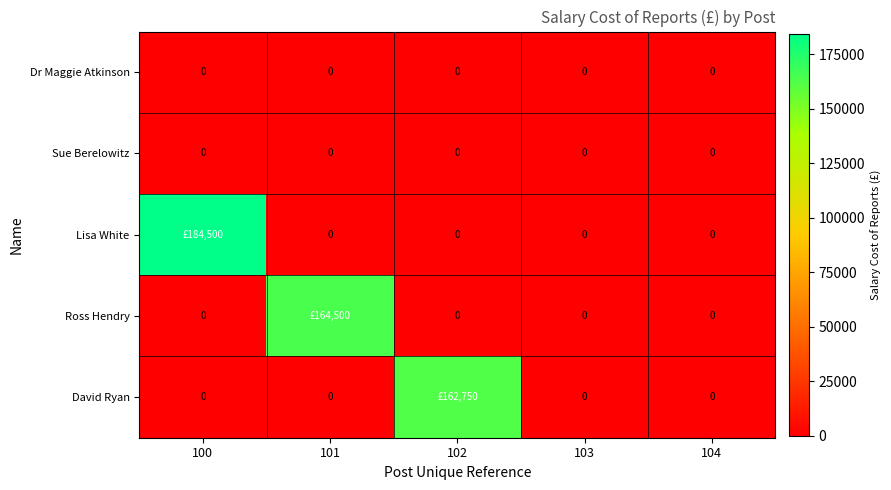

The Dr Maggie Atkinson series shows 0 at 101. True or false?

True